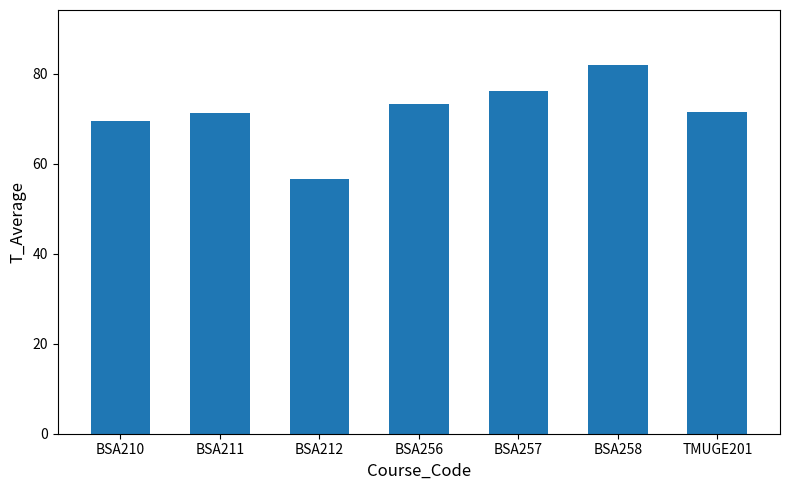

What is the approximate value at TMUGE201?

71.5